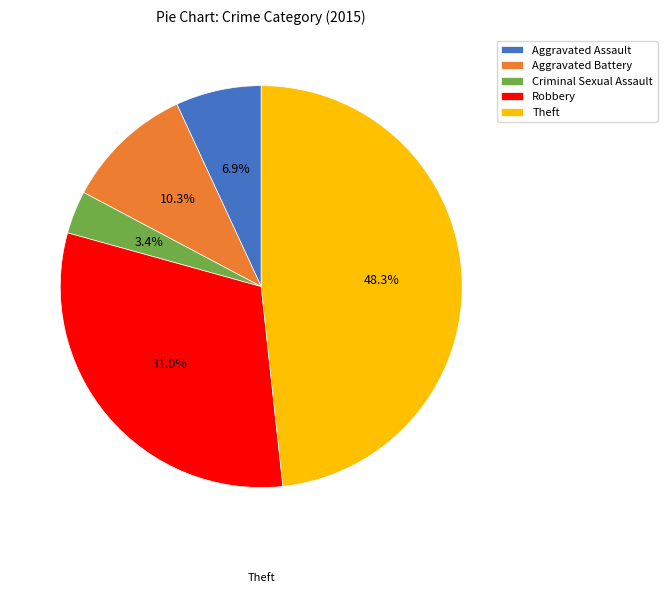

Is there any slice that represents more than half of the pie?

No